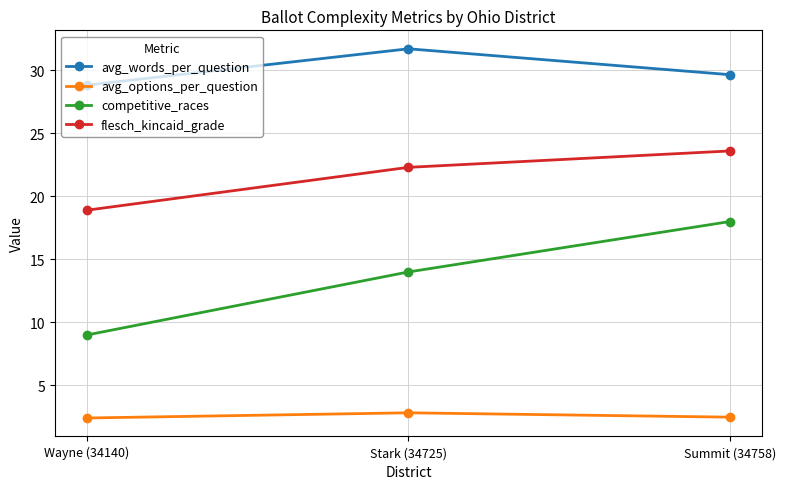

How many values in the avg_words_per_question series are below 29?

1